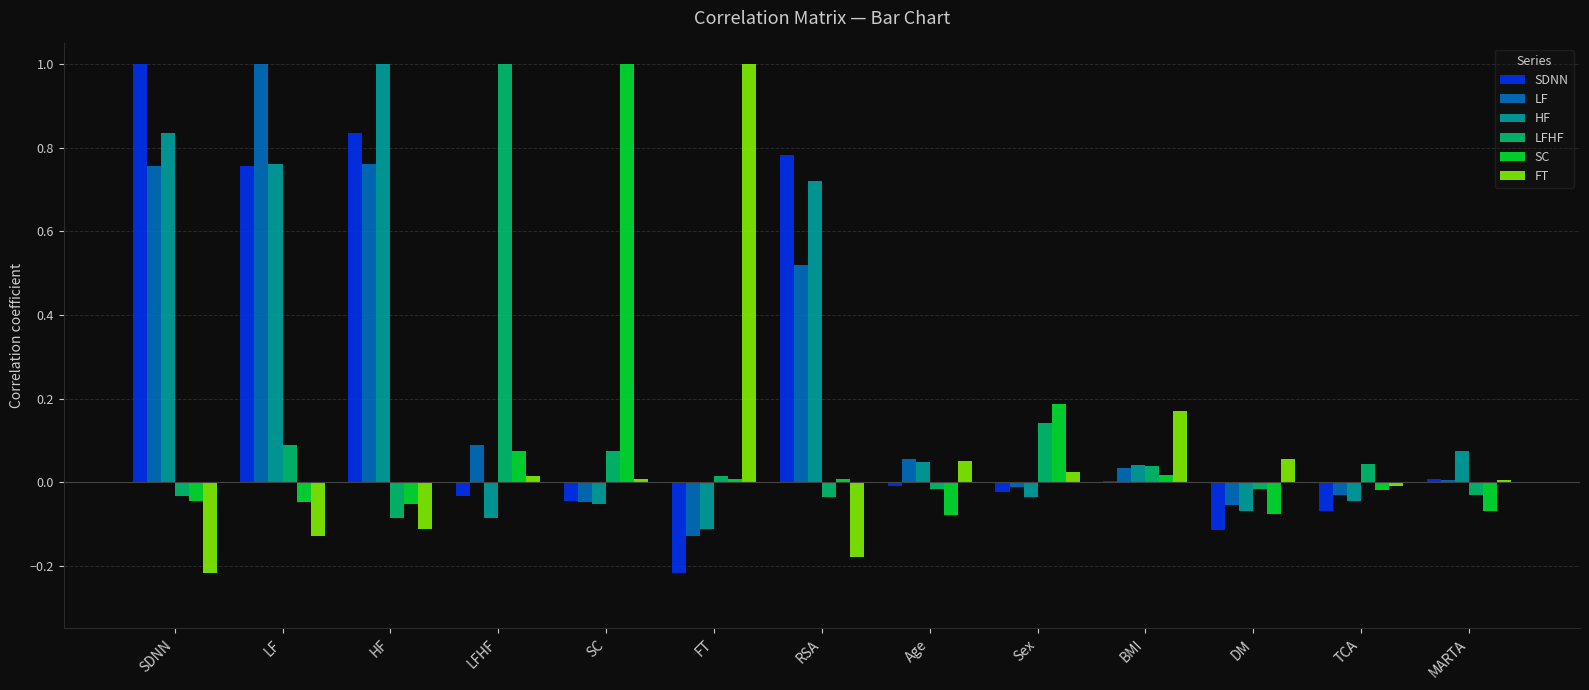

What is the sum of all SDNN values?

2.9